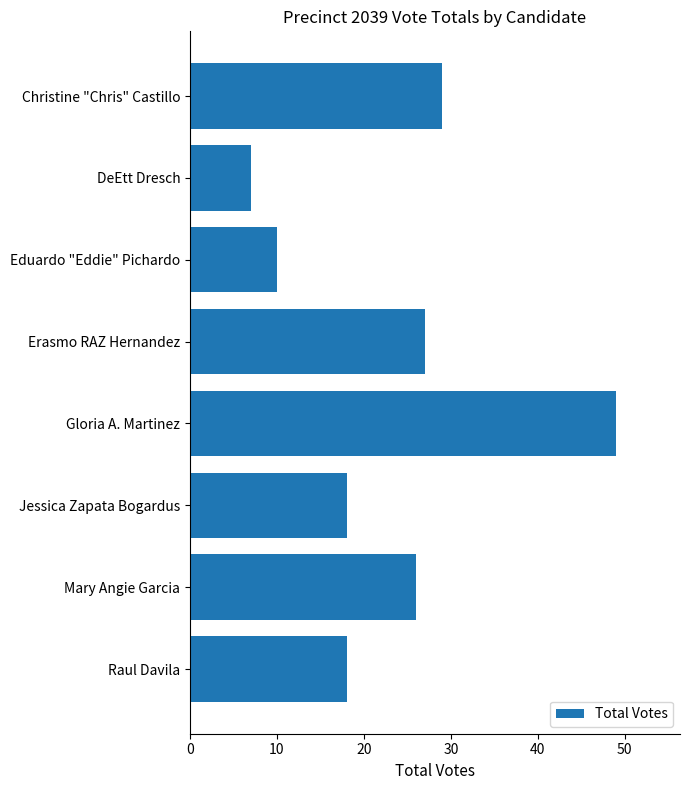

True or false: the data shows 8 at Christine "Chris" Castillo.

False